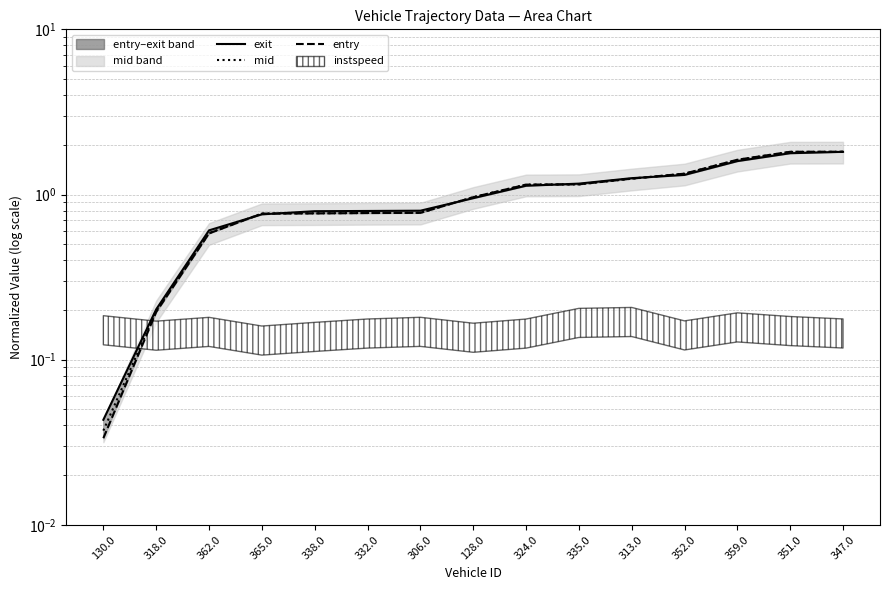

Which series changed the most between 362.0 and 347.0?

entry